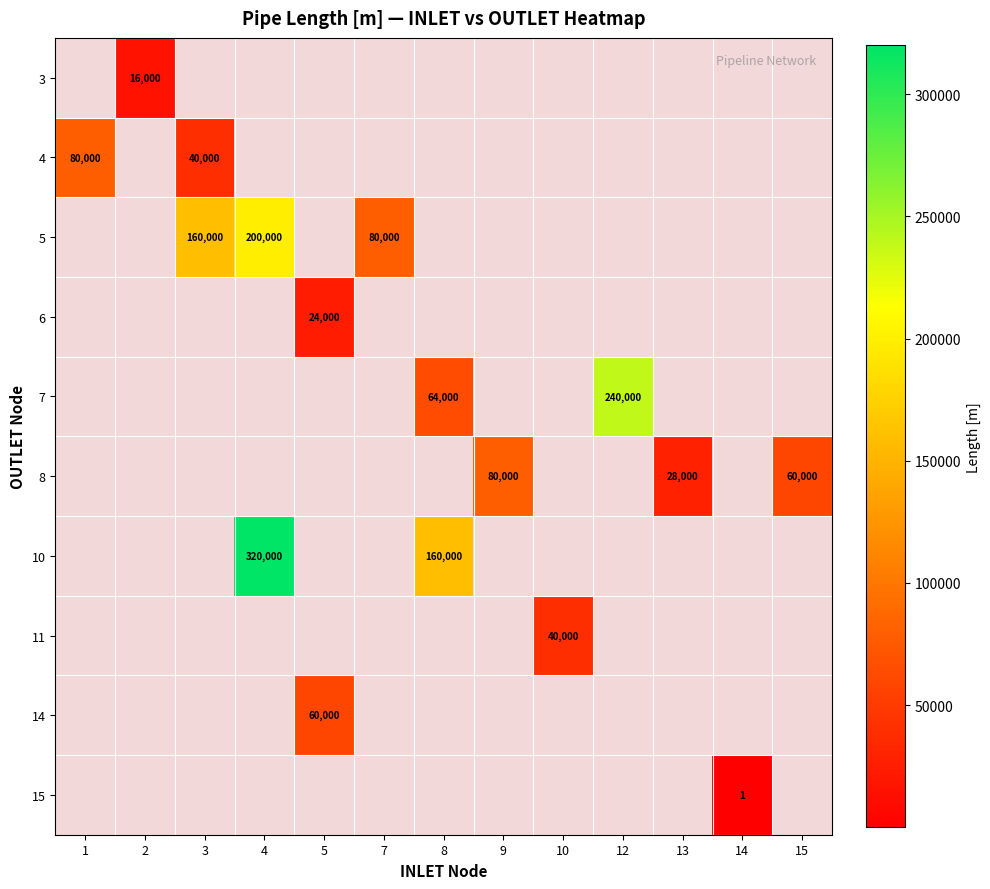

Between 9 and 3, which is larger?

3